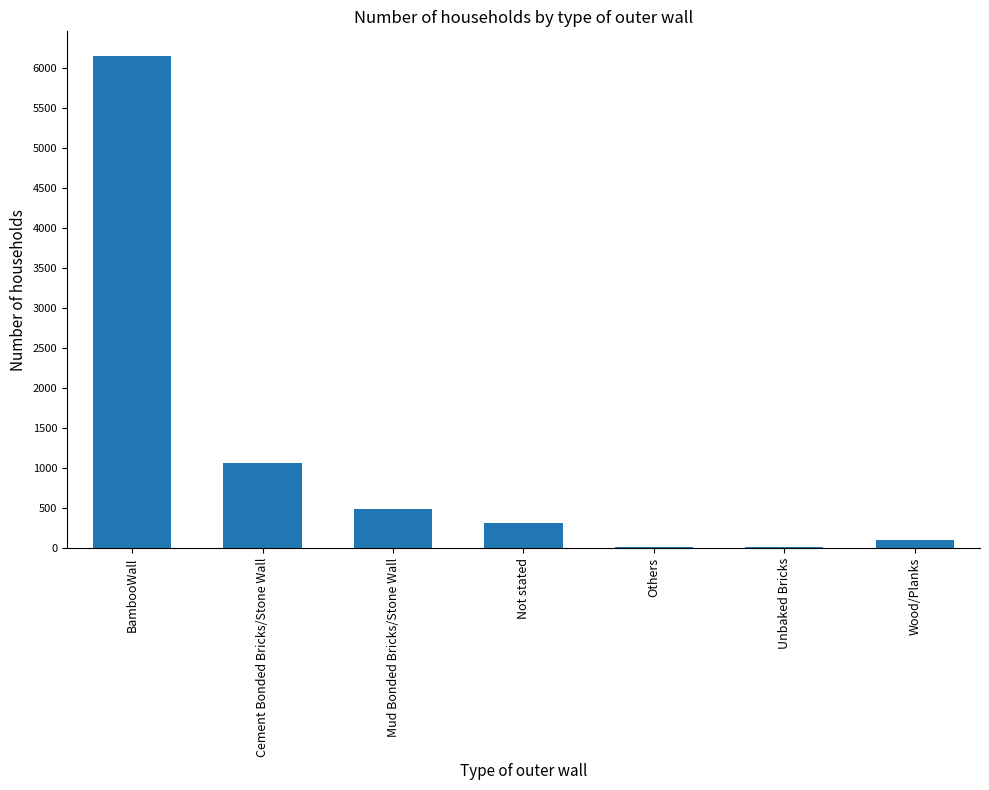

What is the sum of all values?

8152